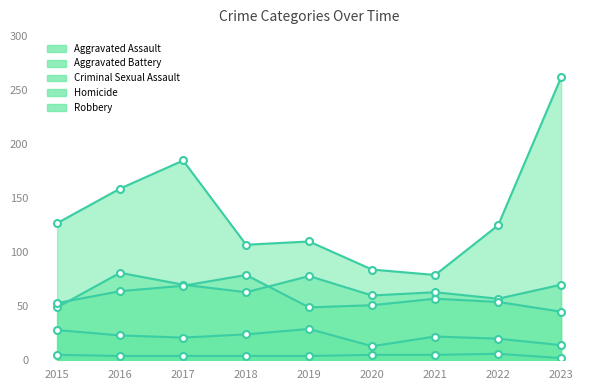

At which label does Robbery first exceed 125?

2015